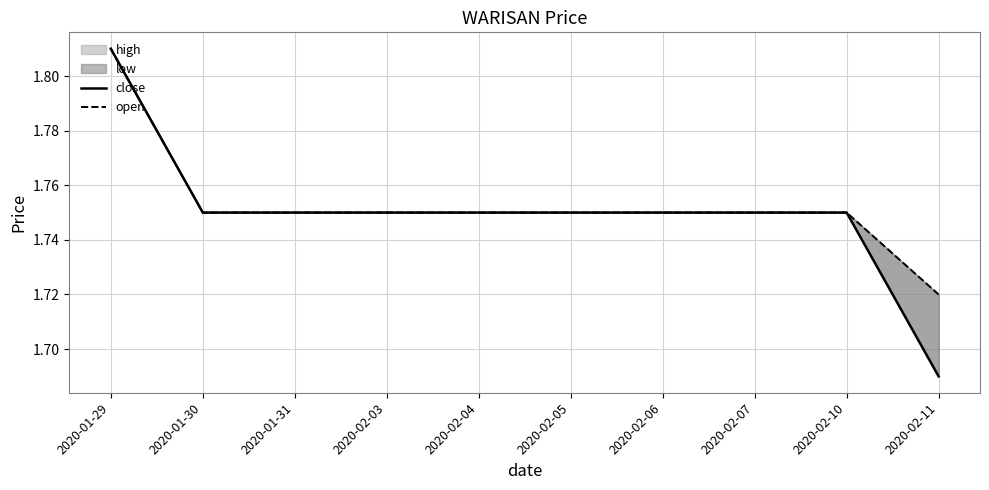

How many open values are between 1 and 2?

10